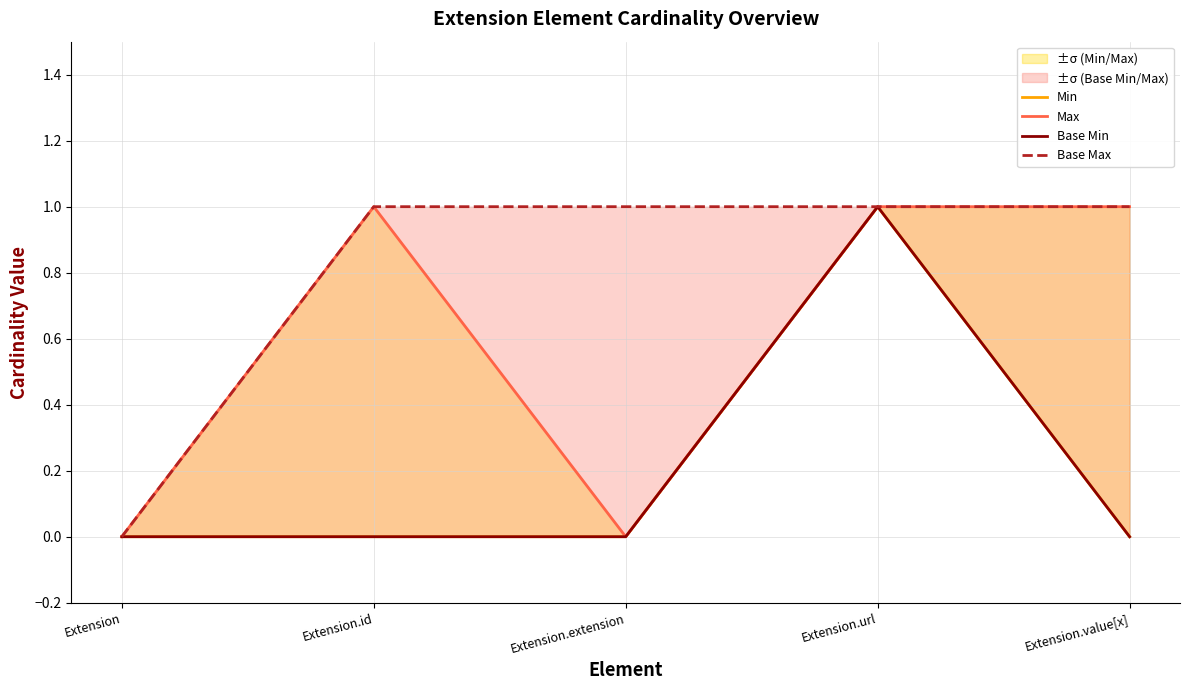

What is the value of the Base Min point at the 4th from the left?

1